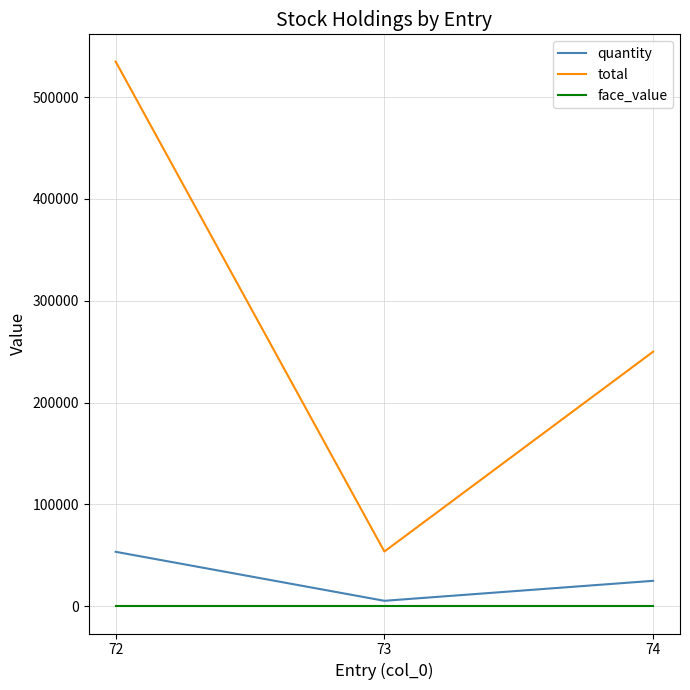

What is the difference between the maximum and second lowest values in the quantity series?

28493